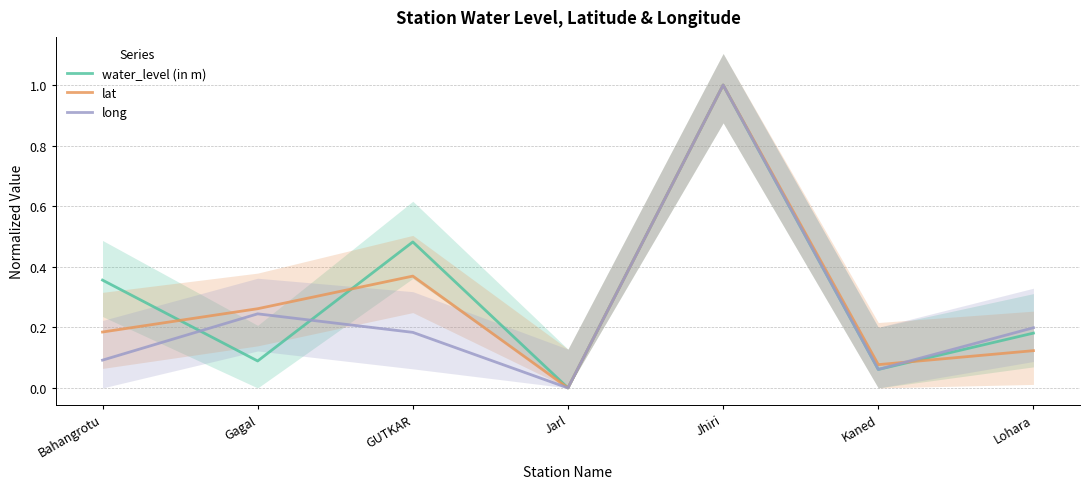

What is the sum of all long values?

1.8